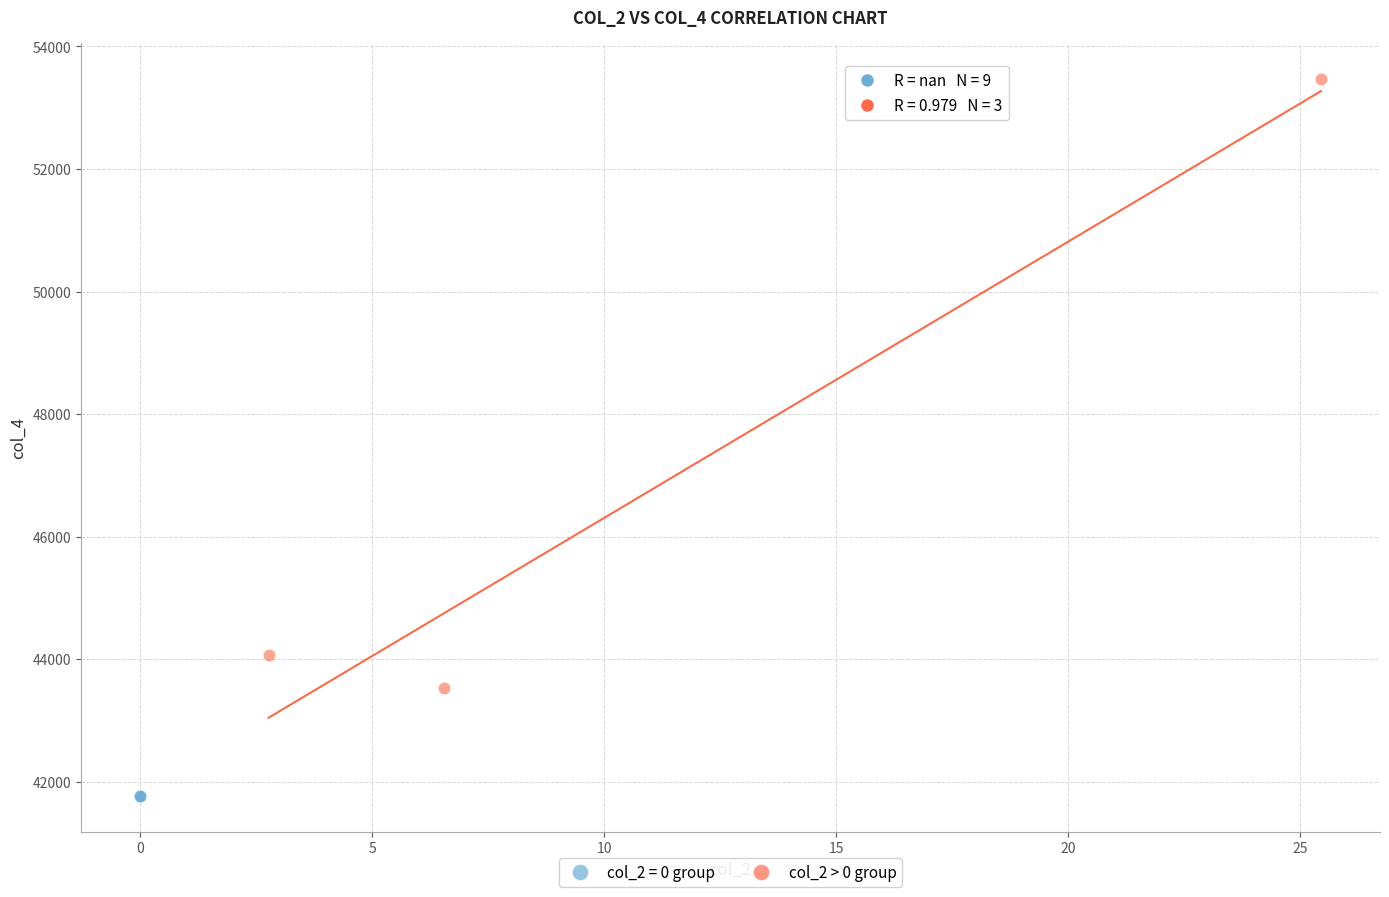

Which series reaches the minimum Y coordinate?

col_2 = 0 group